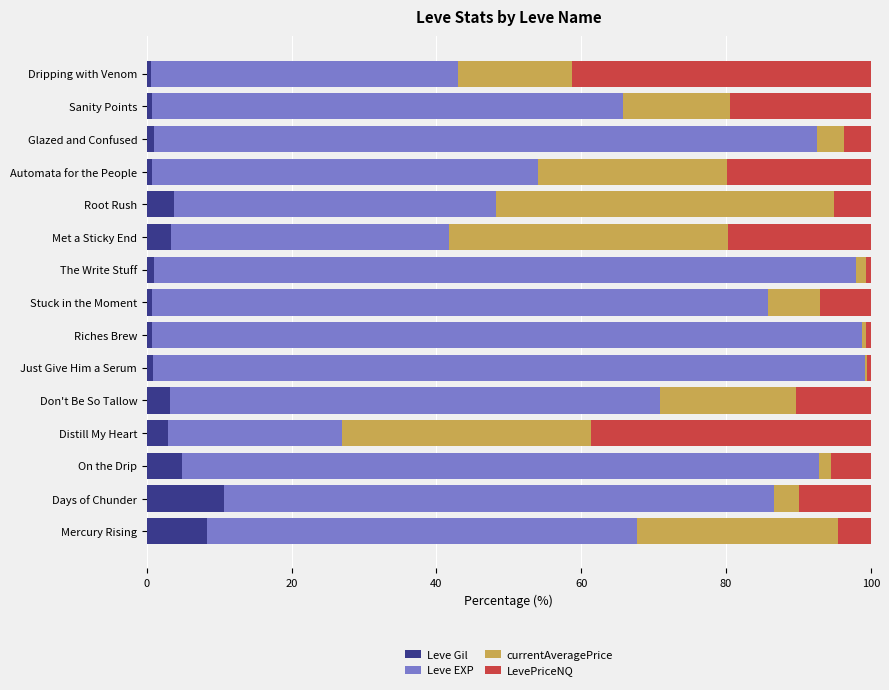

What is the total value across all series at Root Rush?

100.0